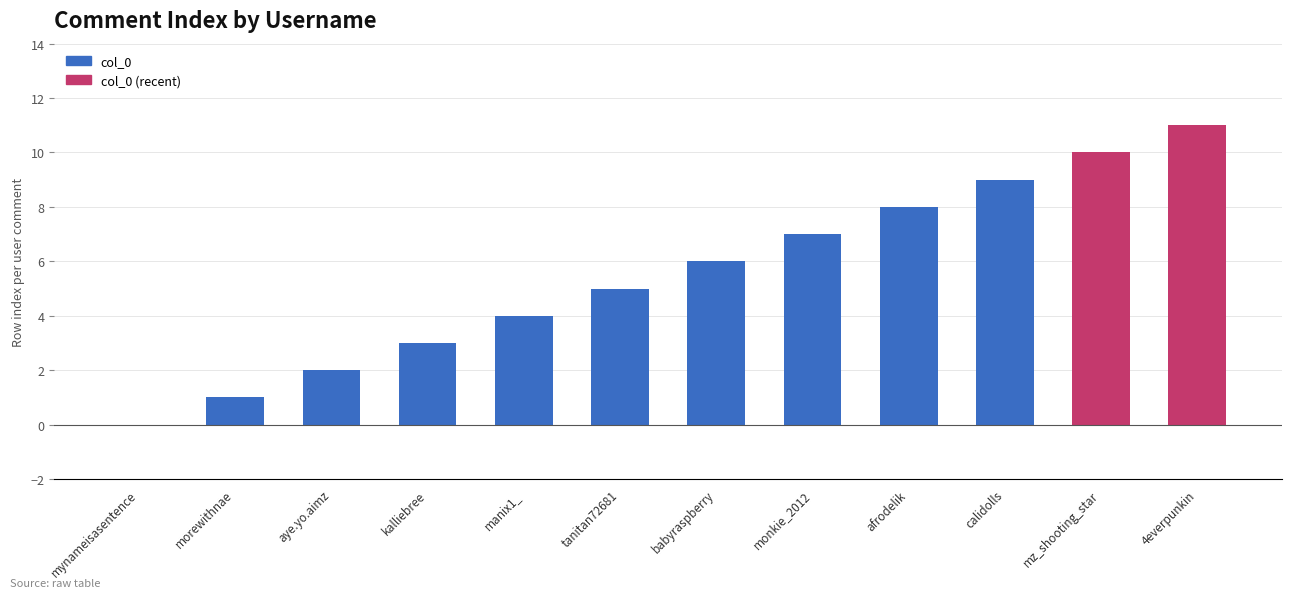

What is the sum of all values?

66